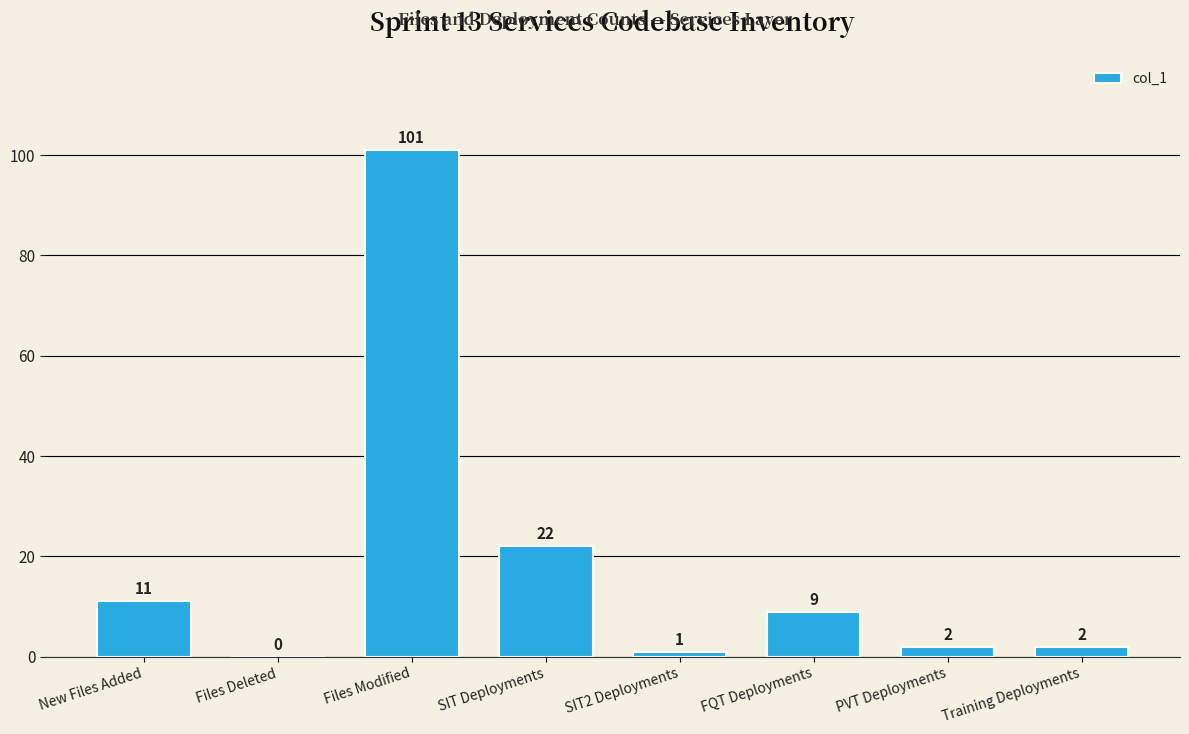

Reading right to left, what are all the values shown in this chart?

Training Deployments=2	PVT Deployments=2	FQT Deployments=9	SIT2 Deployments=1	SIT Deployments=22	Files Modified=101	Files Deleted=0	New Files Added=11